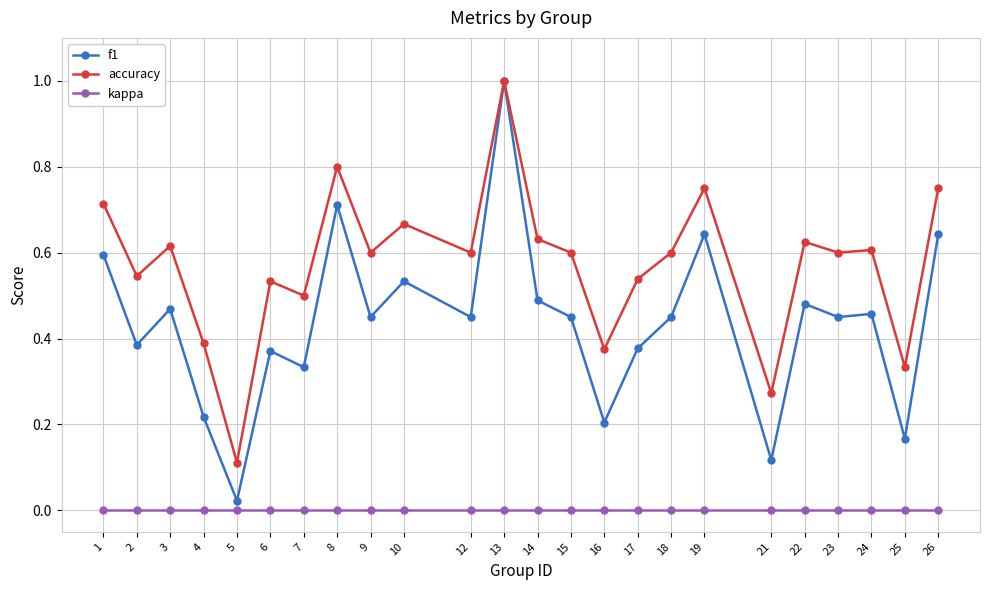

Which series has the widest spread of values?

f1